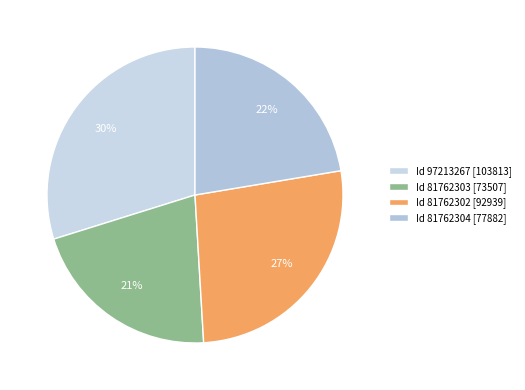

Which slice is the smallest?

Id 81762303 [73507]